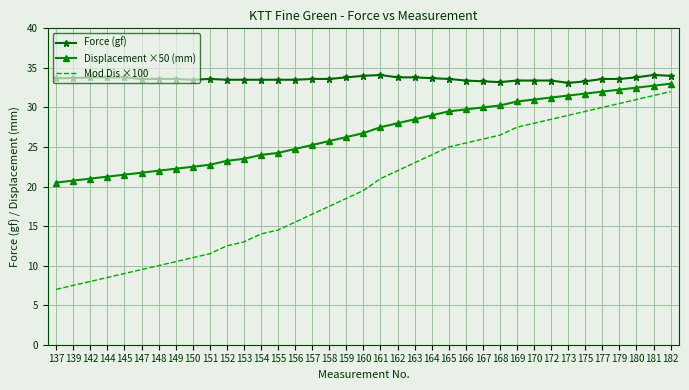

What is the lowest value of the Displacement ×50 (mm) series?

20.5